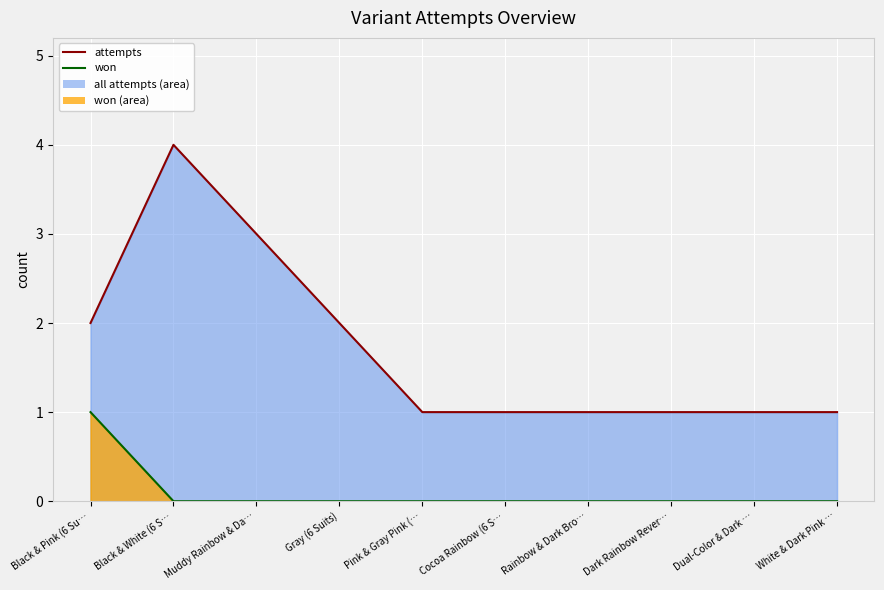

True or false: attempts has more than 2 points higher than both neighbors.

False